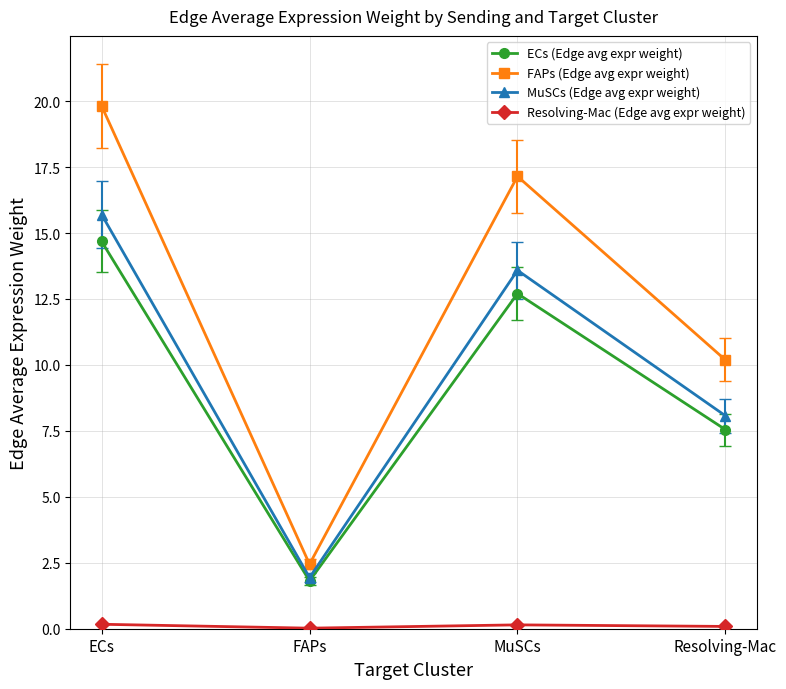

At which label is MuSCs (Edge avg expr weight) closest to 8?

Resolving-Mac